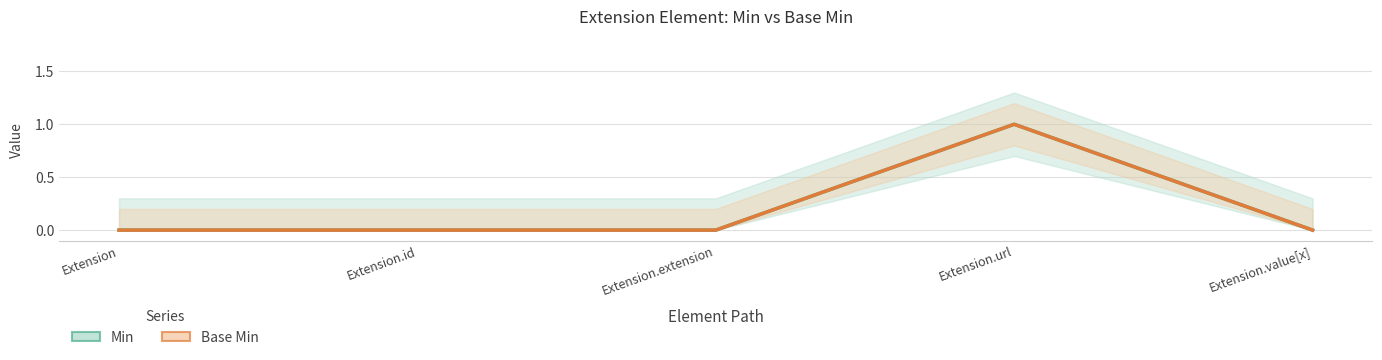

How many Min values are between 0 and 1?

5